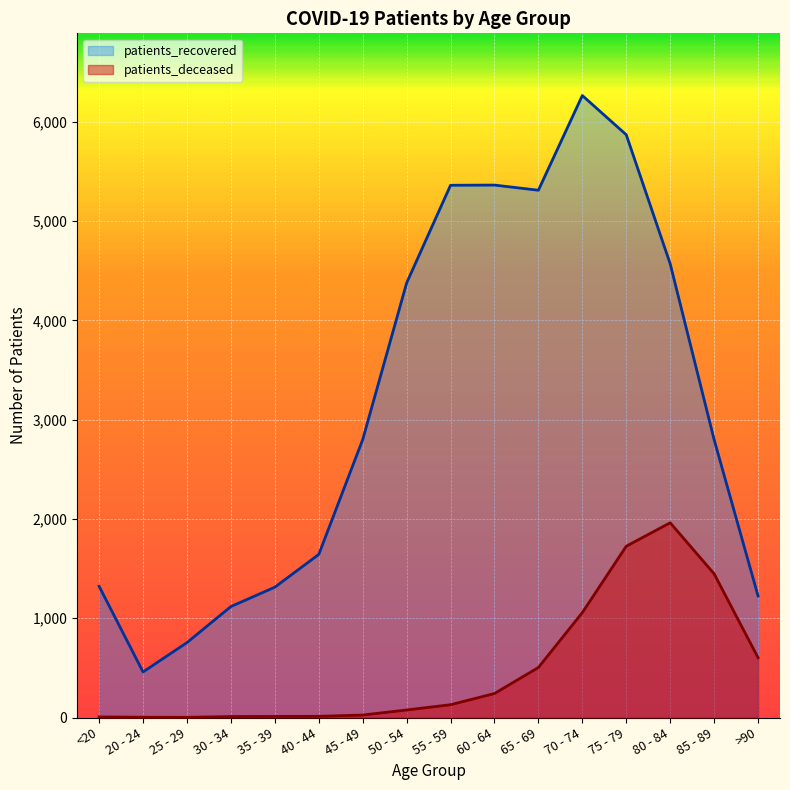

What is the highest value of the patients_recovered series?

6266